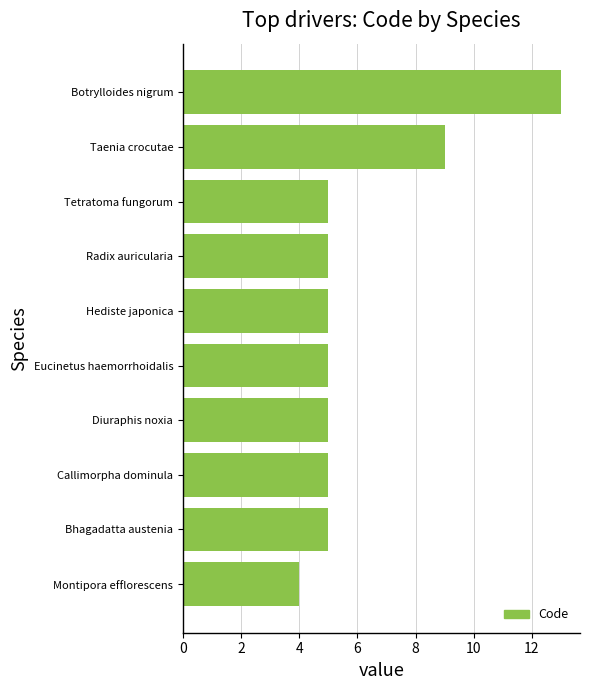

Reading bottom to top, list all the values displayed in this chart.

4	5	5	5	5	5	5	5	9	13